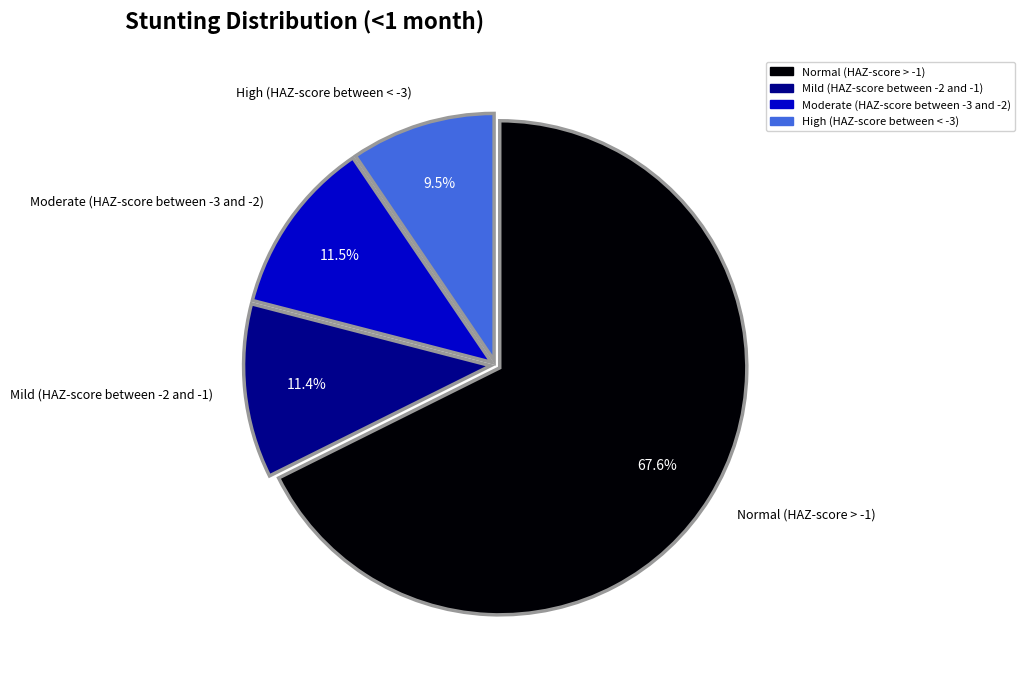

To the nearest percent, what is the average slice percentage?

25%